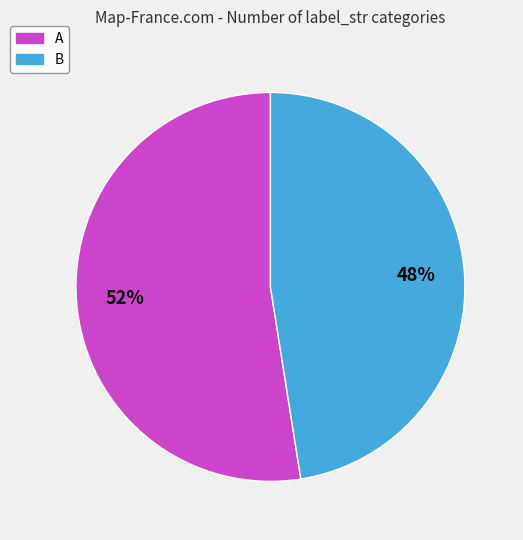

Which slice represents more than half of the pie?

A